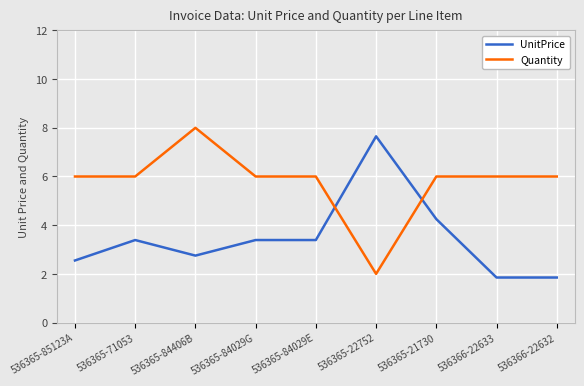

True or false: Quantity has a value of 8.3 at 536365-71053.

False